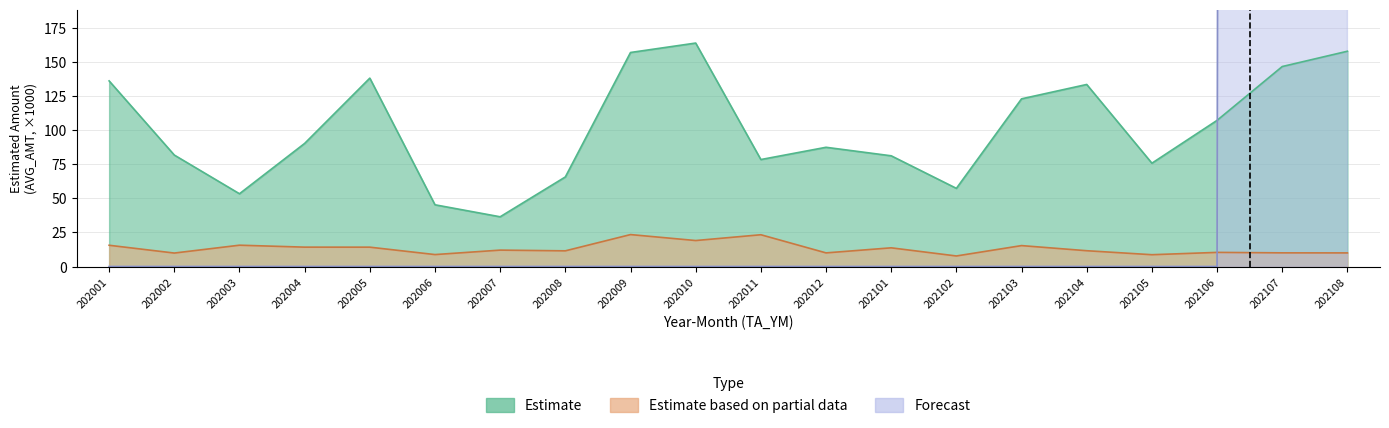

Between which two adjacent categories do Forecast and Estimate based on partial data first intersect?

202106 and 202107